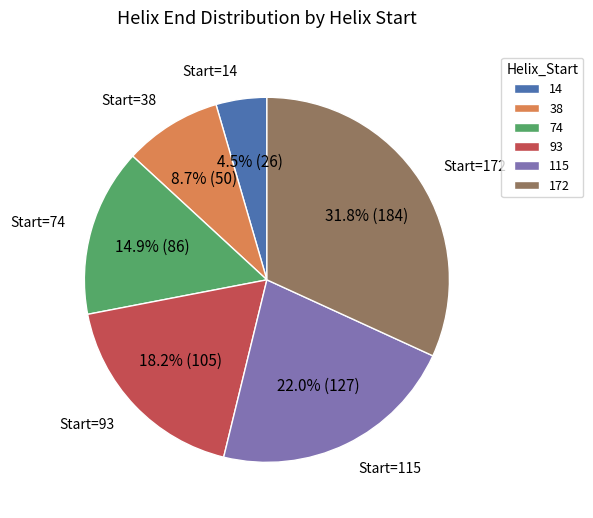

Is 14 the majority of the pie?

No